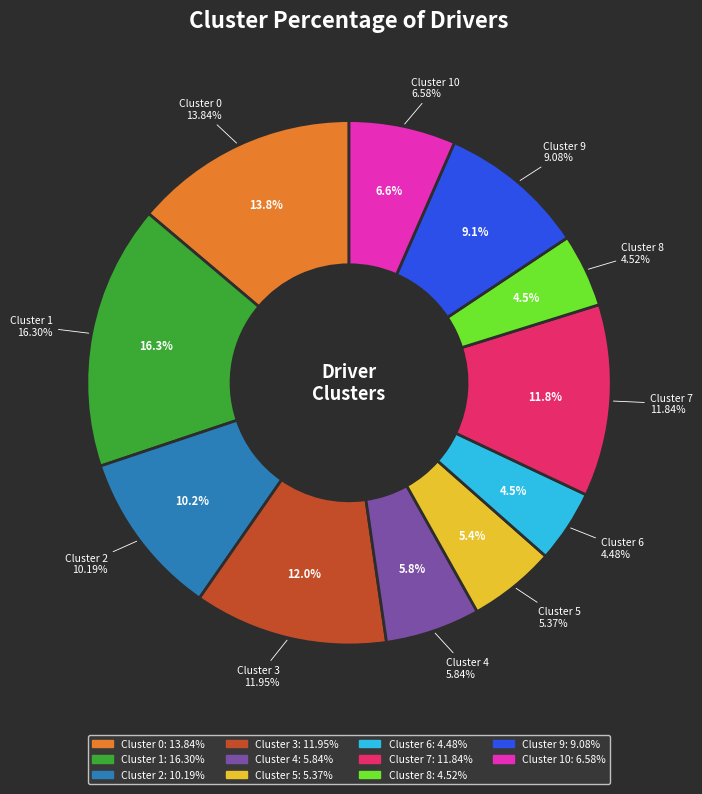

What percentage is the 9 slice, to the nearest percent?

9%